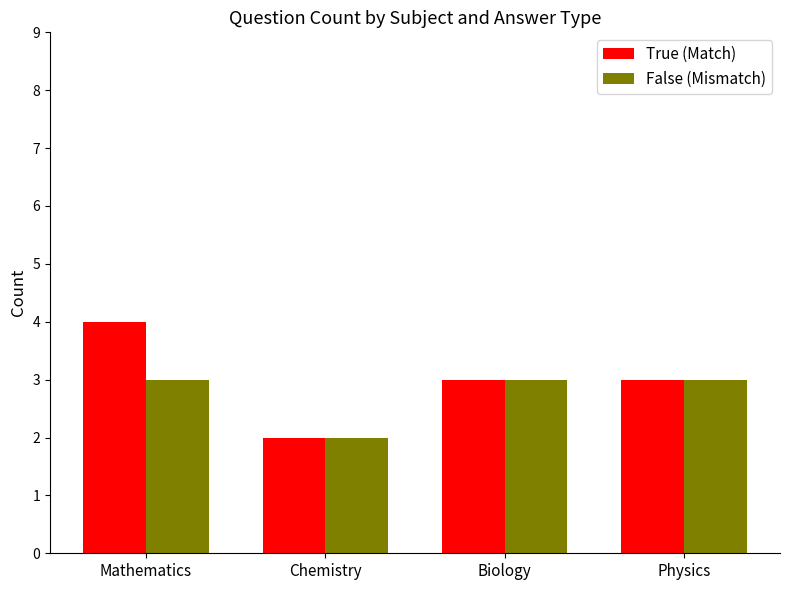

Is the value of False (Mismatch) at Mathematics greater than the value of True (Match) at Chemistry?

Yes